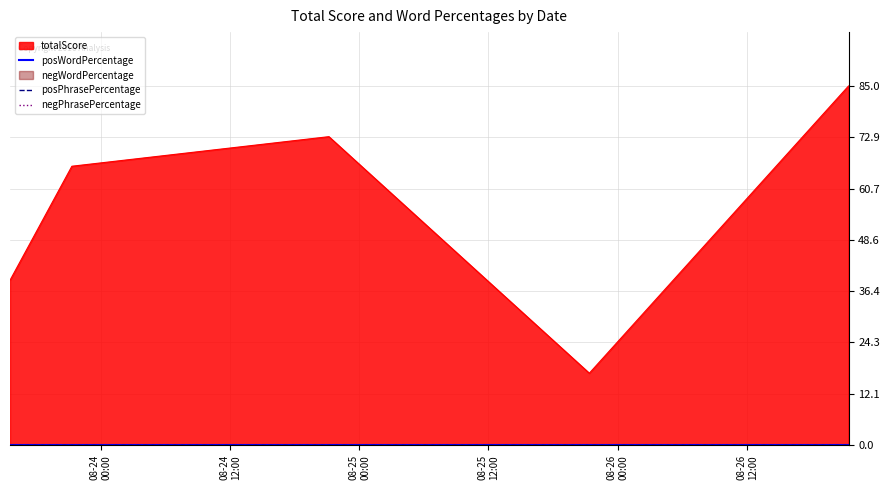

Rank the series by their maximum value, from lowest to highest.

posWordPercentage, negWordPercentage, posPhrasePercentage, negPhrasePercentage, totalScore